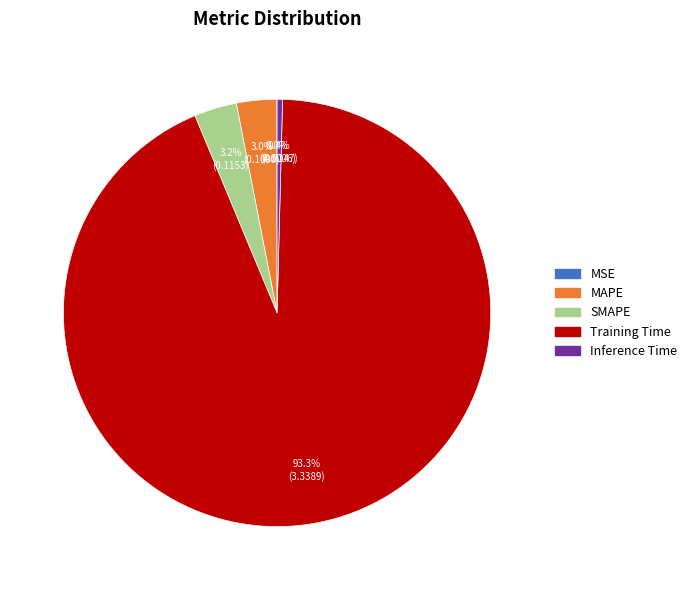

Which category has the biggest portion of the pie?

Training Time